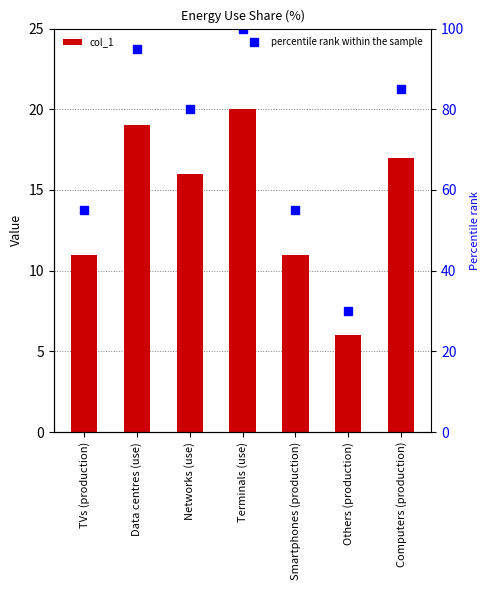

What is the minimum value for percentile rank within the sample?

30.0